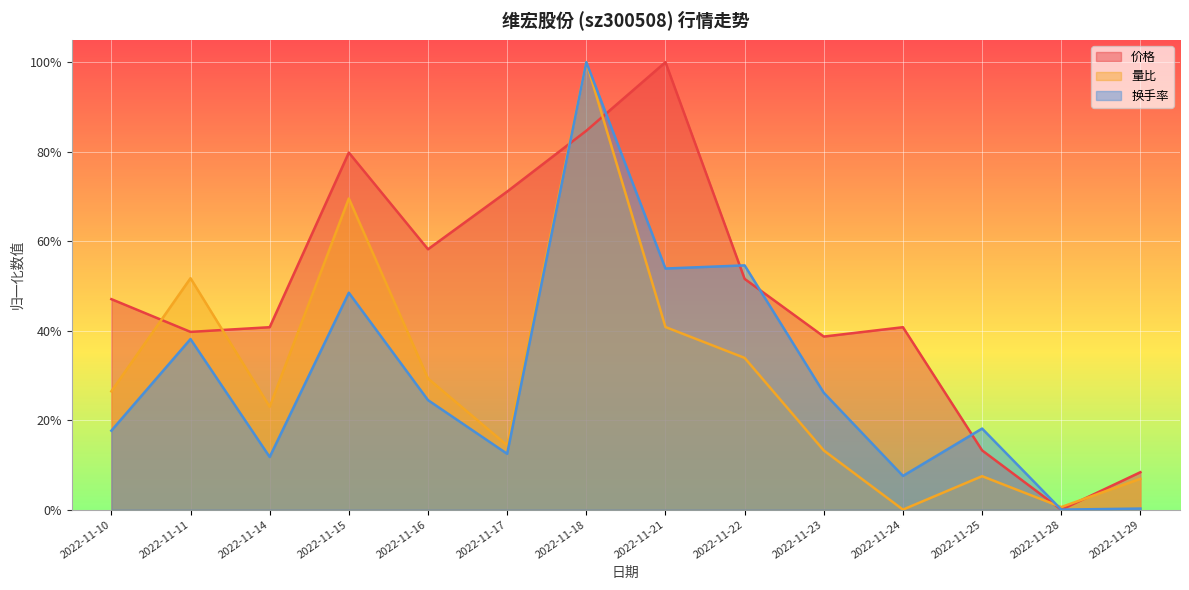

How many times do 换手率 and 量比 cross each other?

2